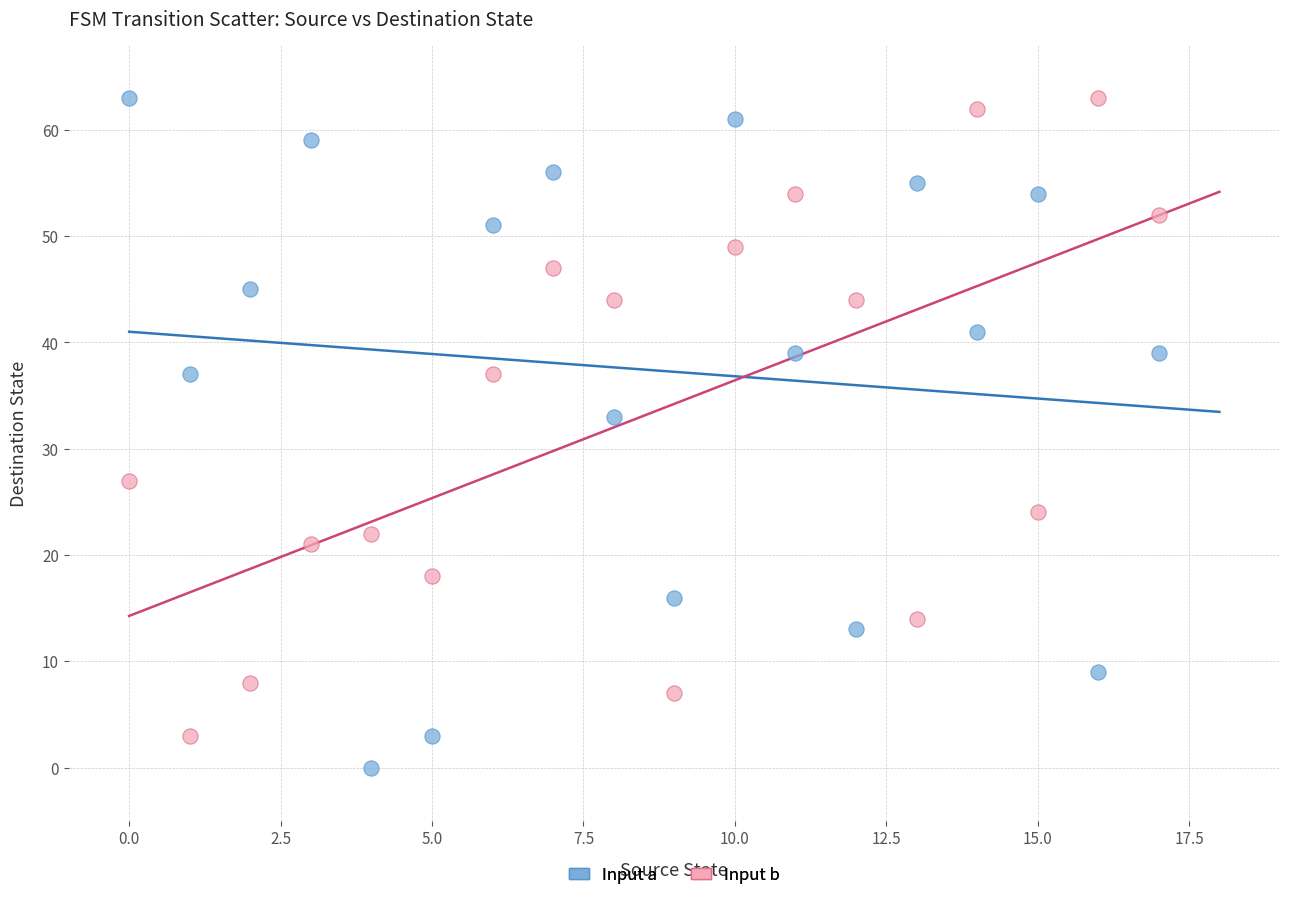

Which series contains the lowest Y value?

Input a